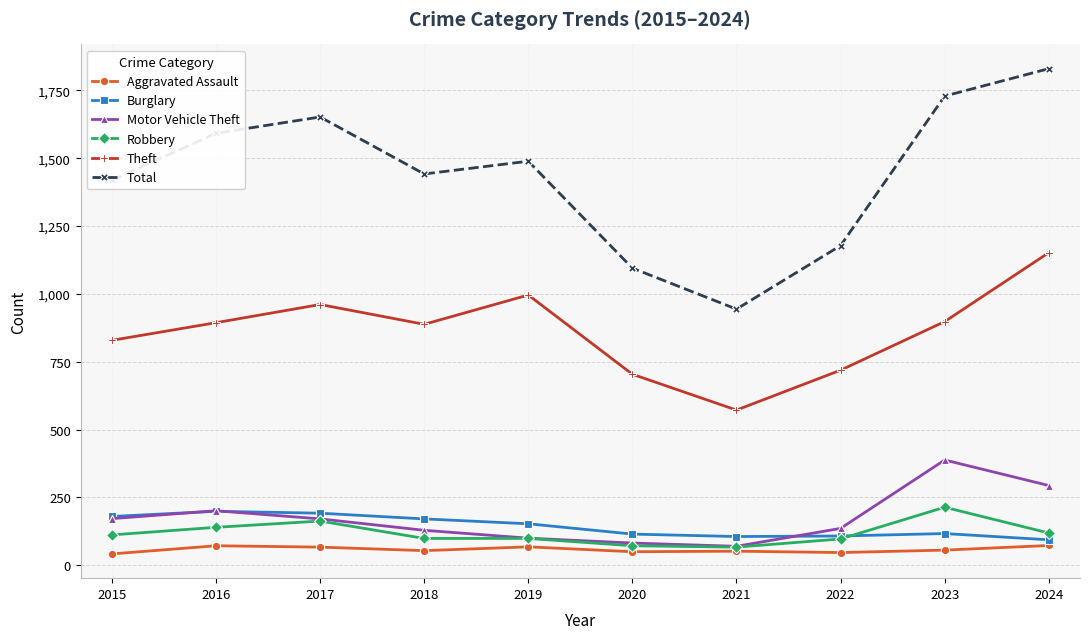

Read the Burglary value at 2019.

153